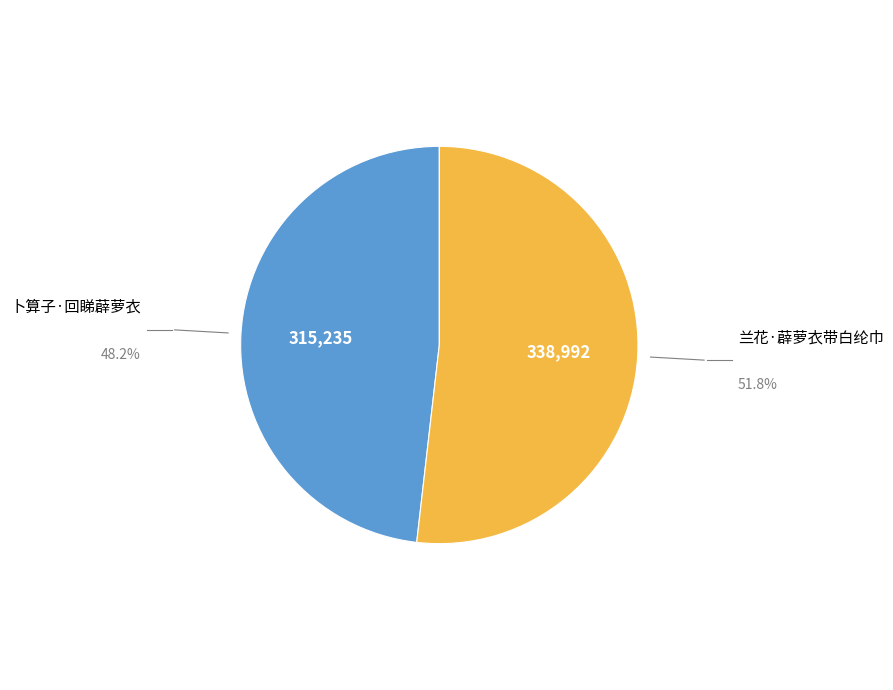

Does 兰花·薜萝衣带白纶巾 represent more than half of the total?

Yes